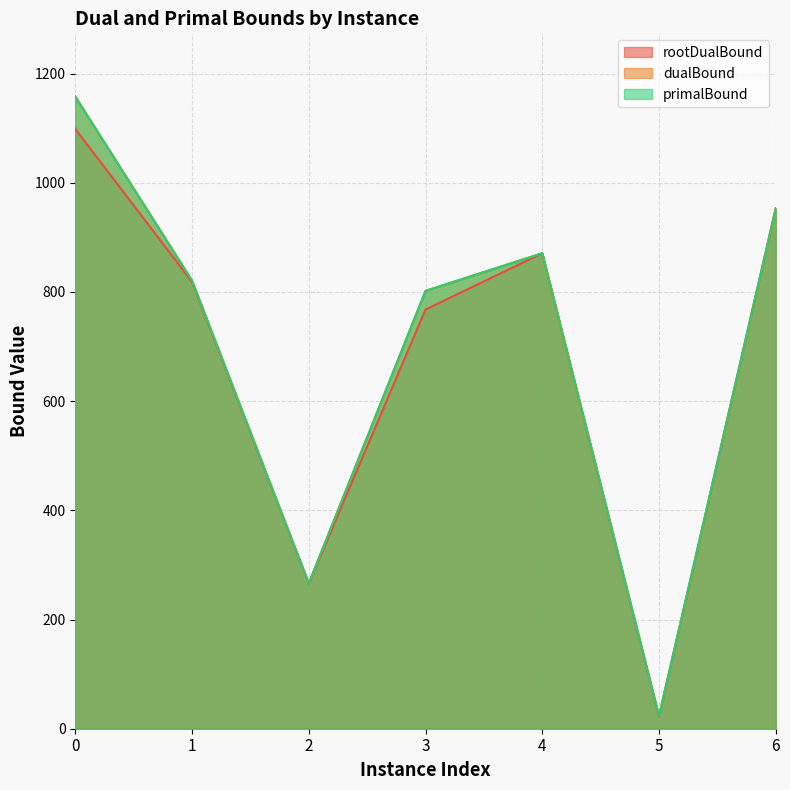

How many series are shown in this chart?

3